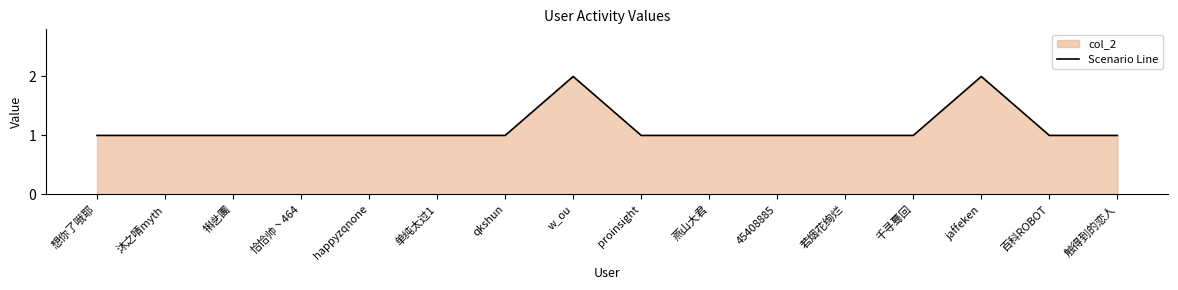

List the labels in order of value, smallest first.

想你了哦耶, 沐之啨myth, 犐乧團, 恰恰帅丶464, happyzqnone, 单纯太过1, qkshun, proinsight, 燕山大君, 45408885, 若烟花绚烂, 千寻蓦回, 百科ROBOT, 触得到的恋人, w_ou, jaffeken